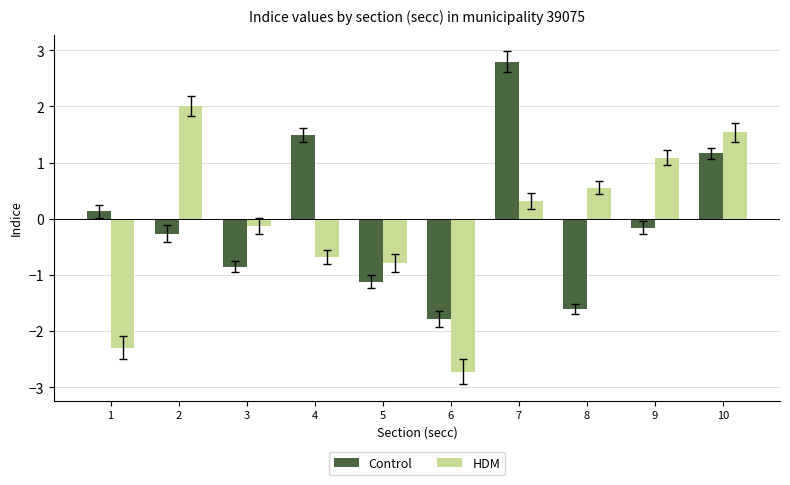

At how many categories does at least one series exceed 0?

7